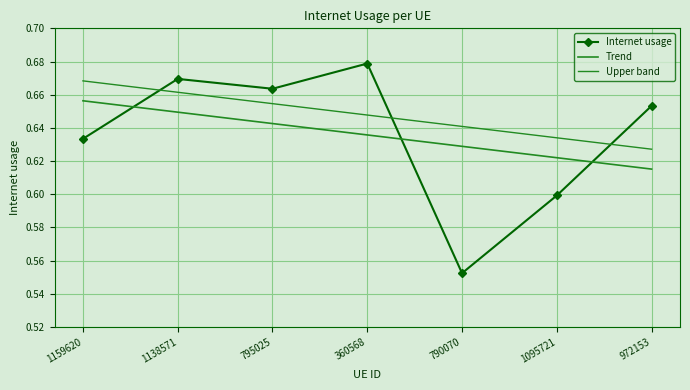

True or false: Upper band has more than 0 interior local peaks.

False